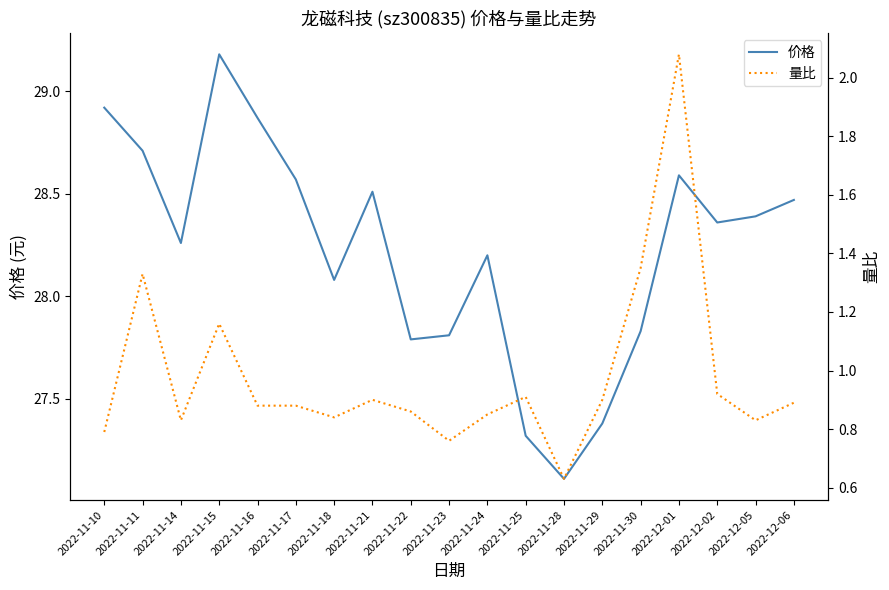

The value of 量比 at 2022-11-14 is 0.8. True or false?

True